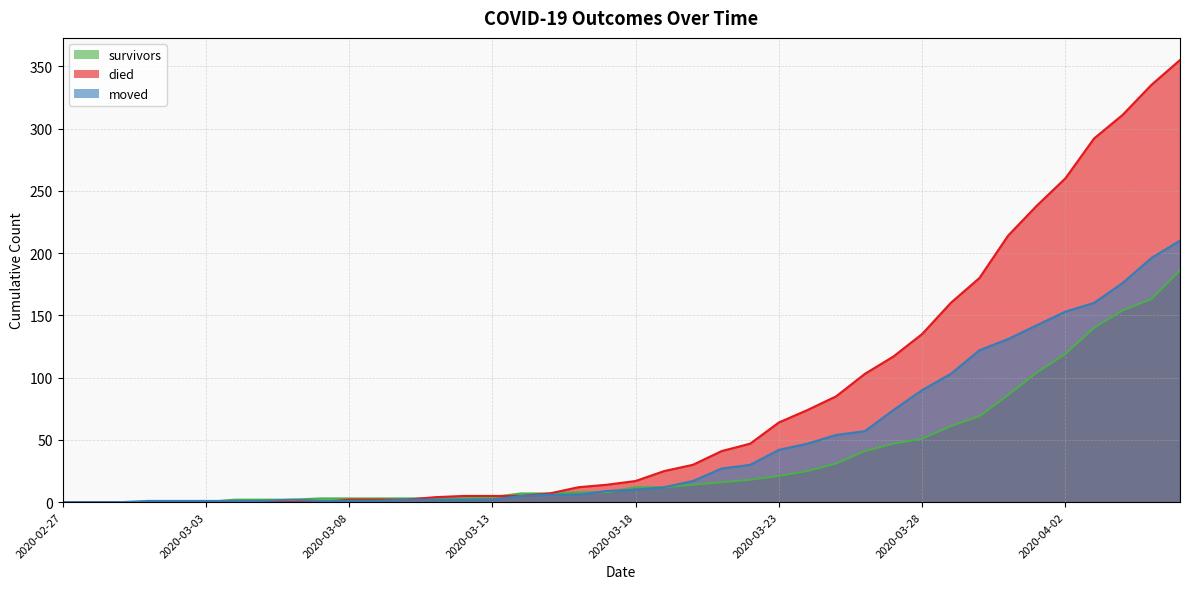

Between 2020-03-02 and 2020-03-15, which series saw the biggest shift?

survivors